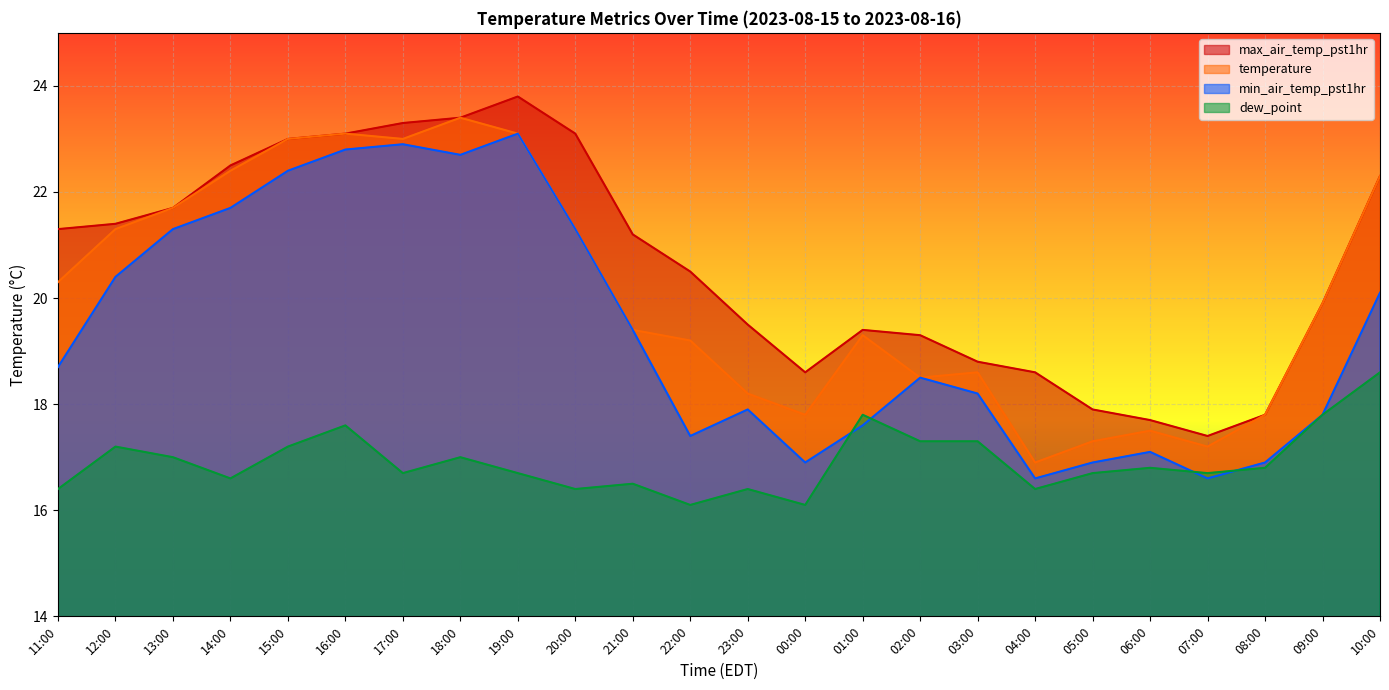

What are all the series names shown in the legend?

max_air_temp_pst1hr, temperature, min_air_temp_pst1hr, dew_point